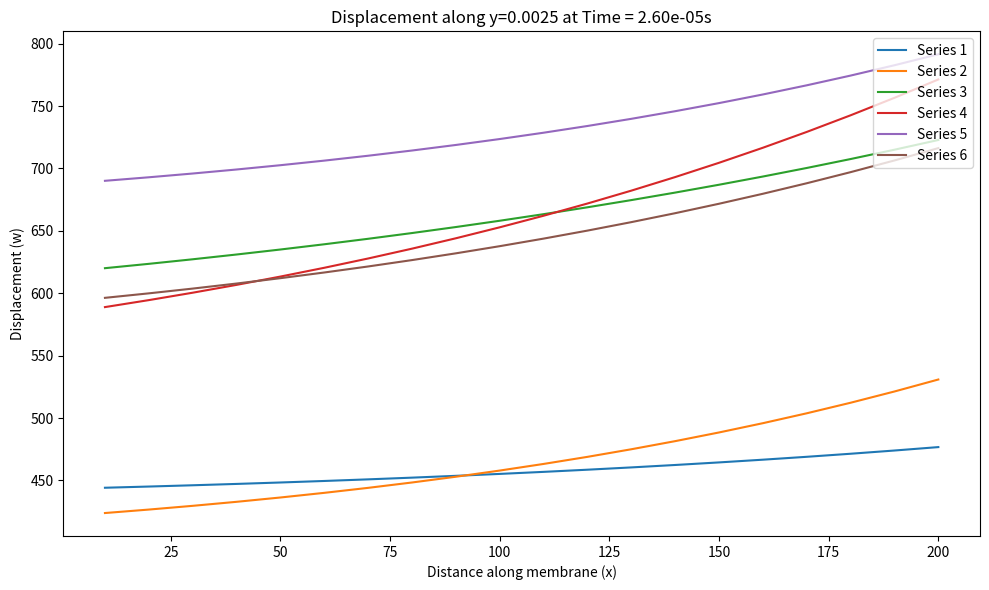

Which series has the largest total across all categories?

Series 5